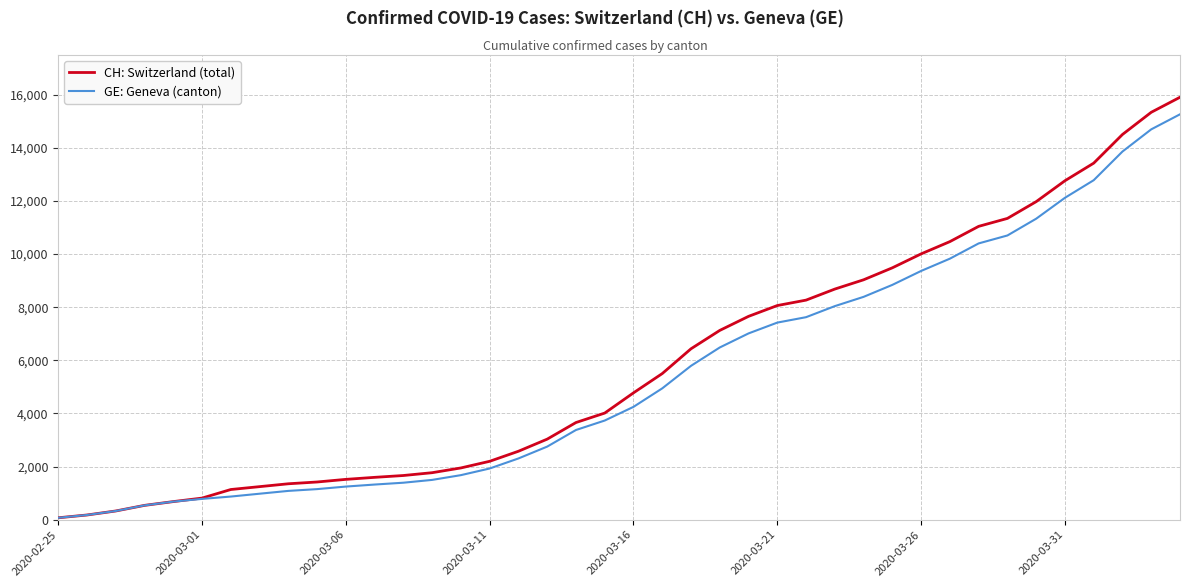

What is the maximum value shown in the chart?

15900